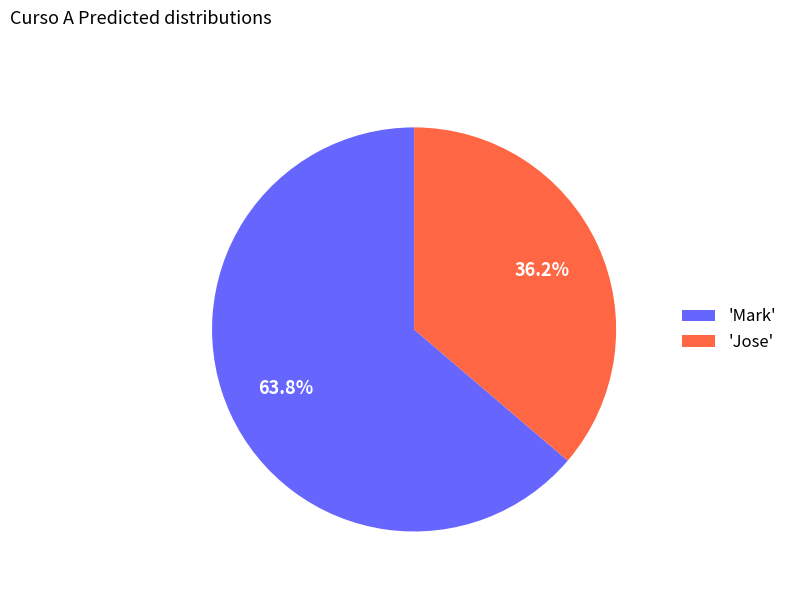

What percentage is NOT represented by 'Mark'?

36.2%